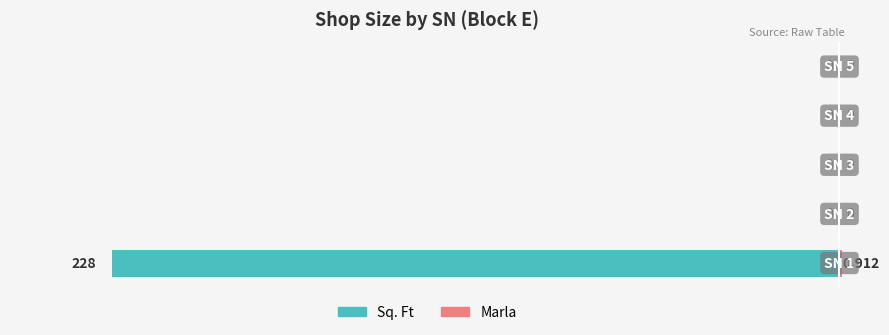

Does the chart contain stacked bars?

No